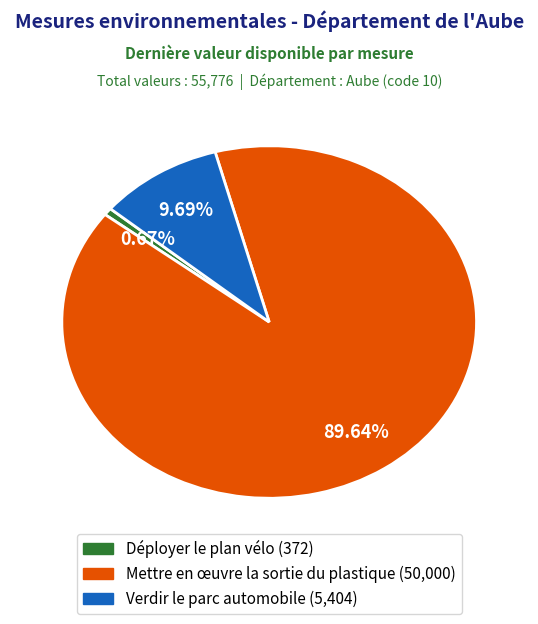

The Déployer le plan vélo slice represents 1% of the pie. True or false?

True